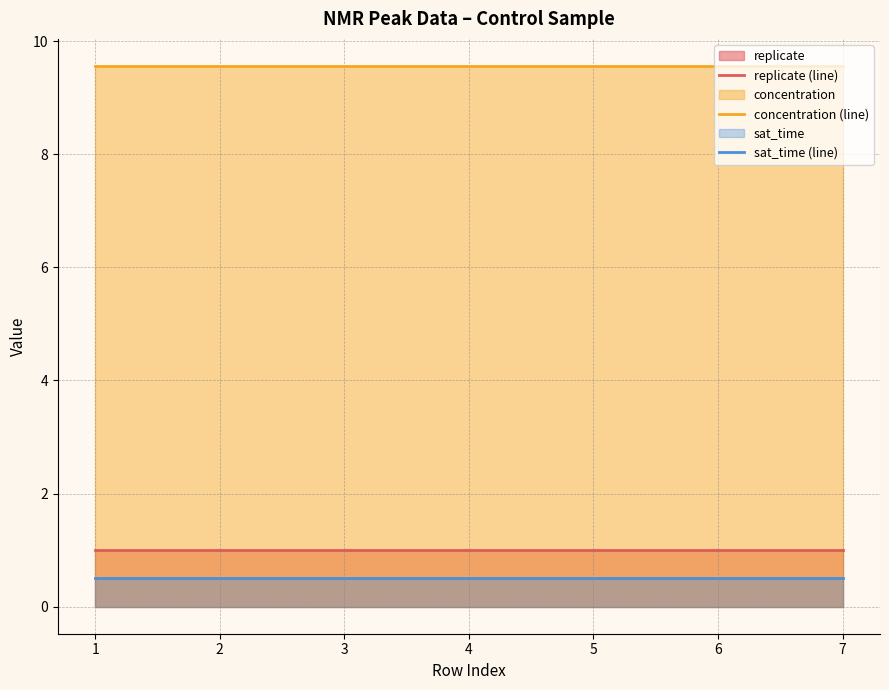

What is the value of the concentration (line) point at the 6th from the left?

9.6